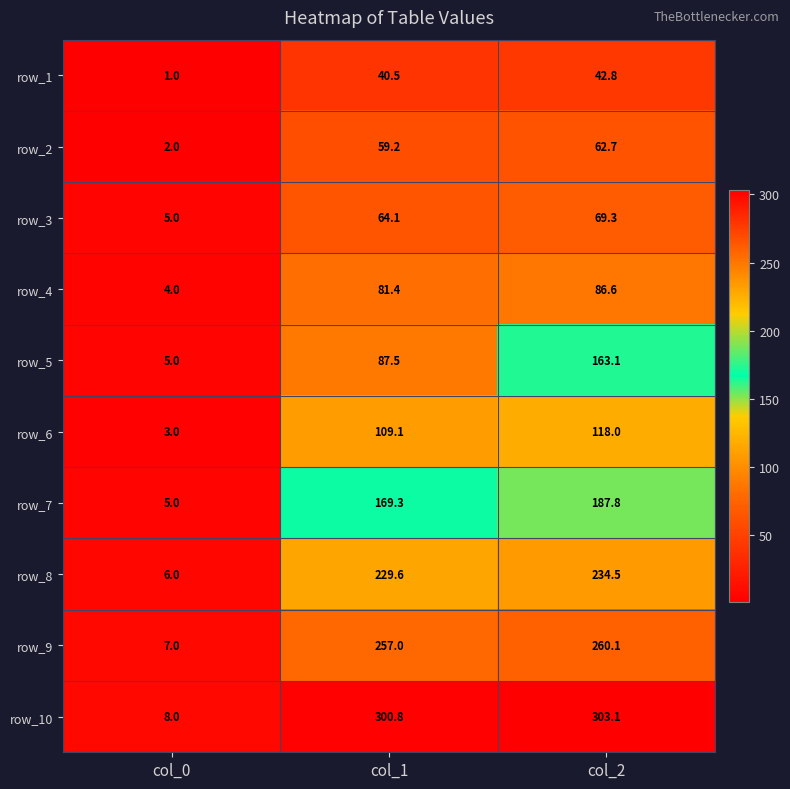

How many distinct data groups are displayed?

10